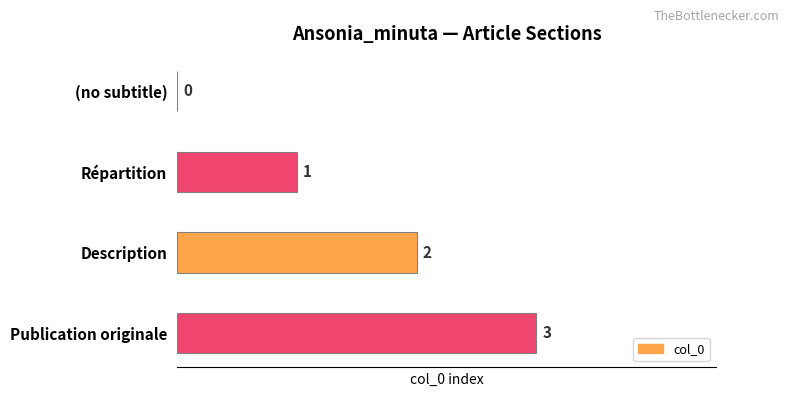

The chart shows a value of 3 at Publication originale. True or false?

True